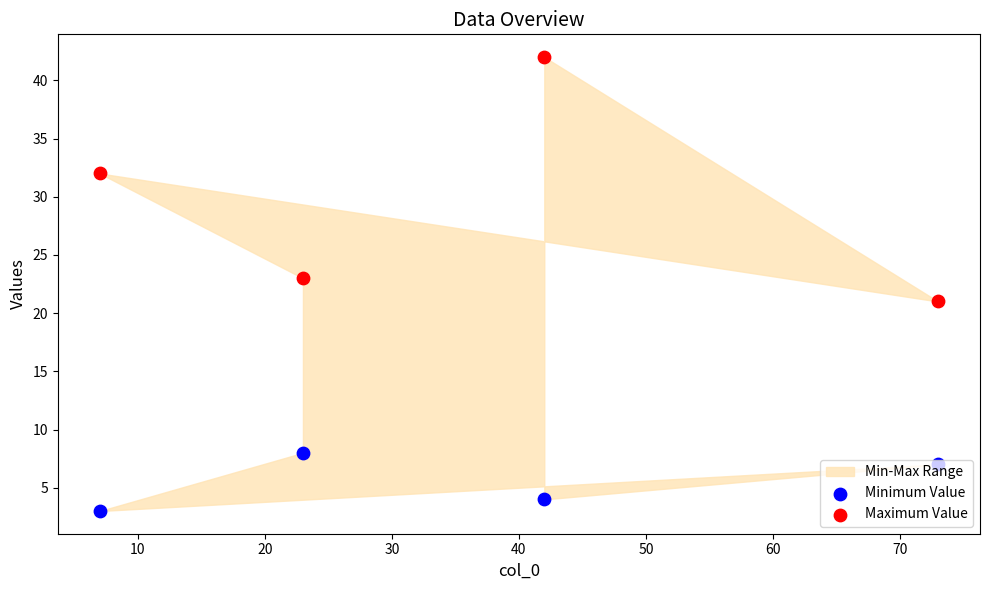

At how many categories does at least one series exceed 11?

4